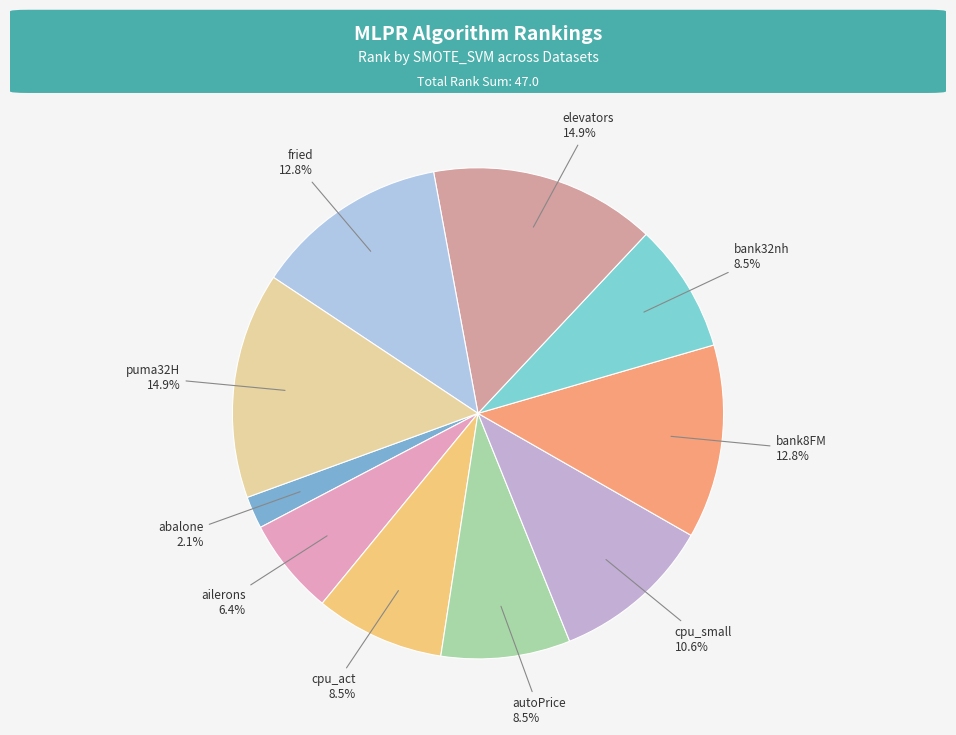

How many slices are in this pie chart?

10